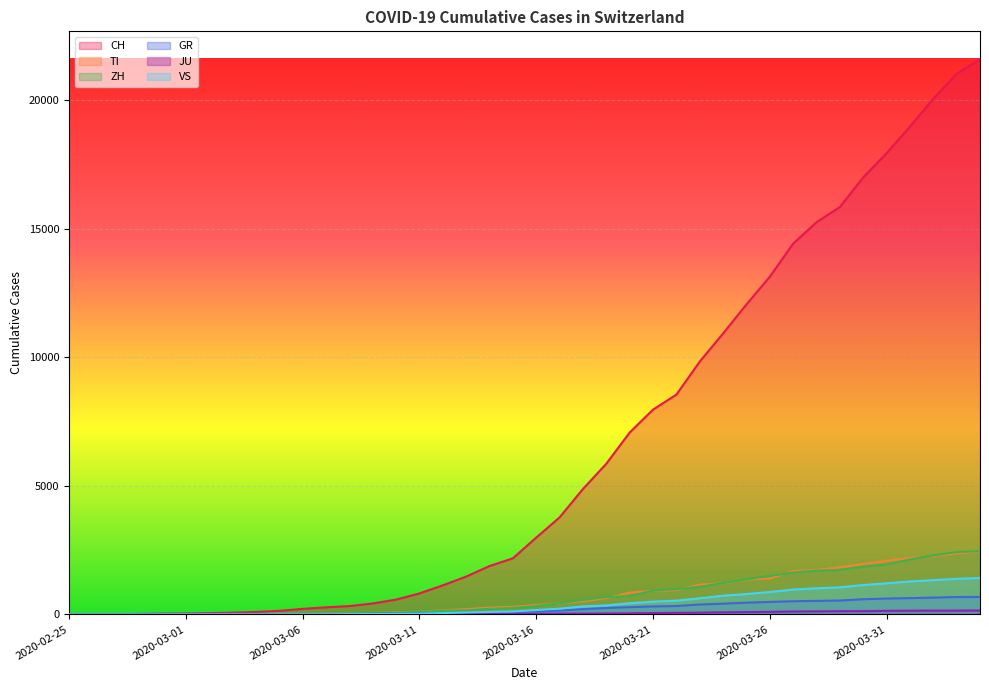

What is the value of the ZH point at the 9th from the left?

15